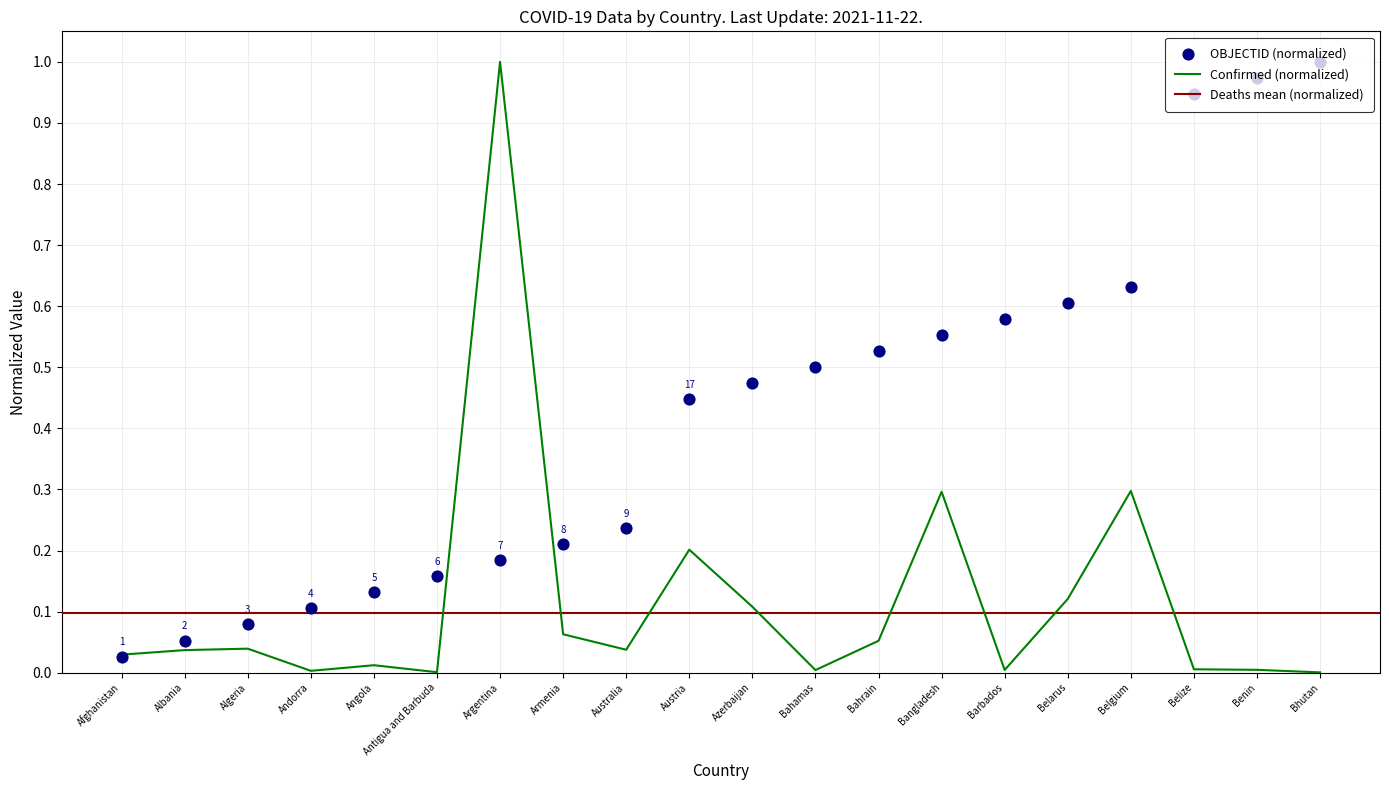

What is the maximum value for Confirmed (normalized)?

1.0